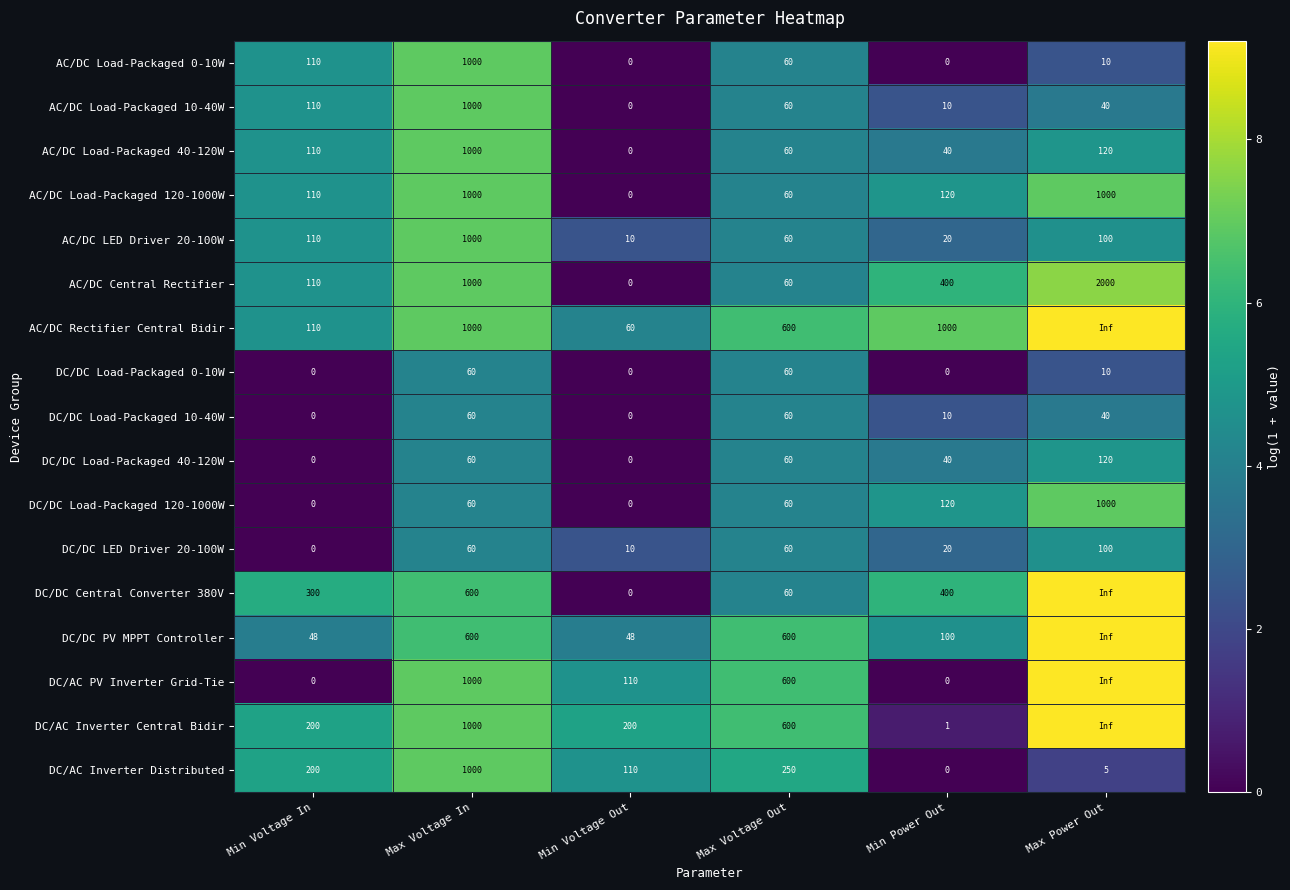

The value of DC/DC Load-Packaged 0-10W at Min Power Out is -28.7. True or false?

False